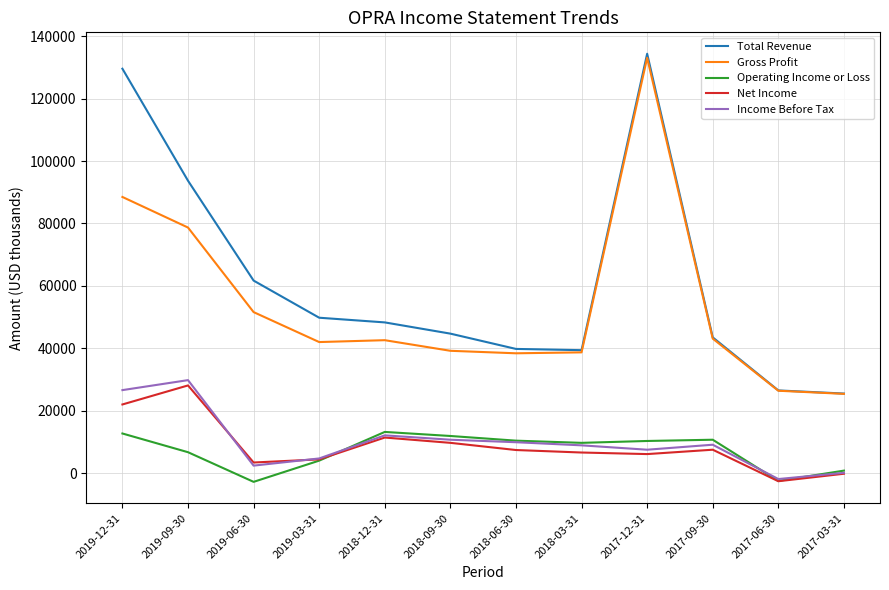

What value does the Income Before Tax series have at 2019-03-31?

4700